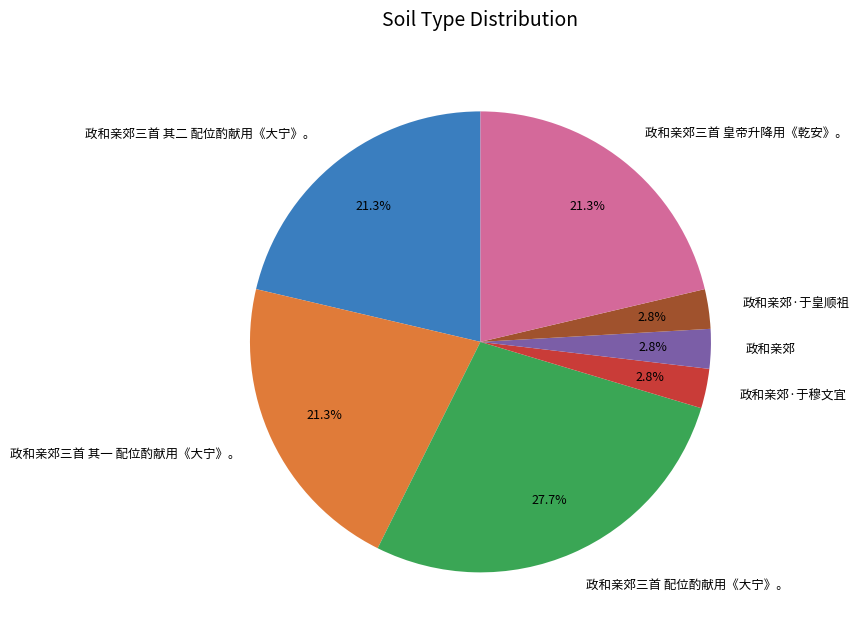

To the nearest percent, what percentage of the pie is 政和亲郊三首 皇帝升降用《乾安》。?

21%